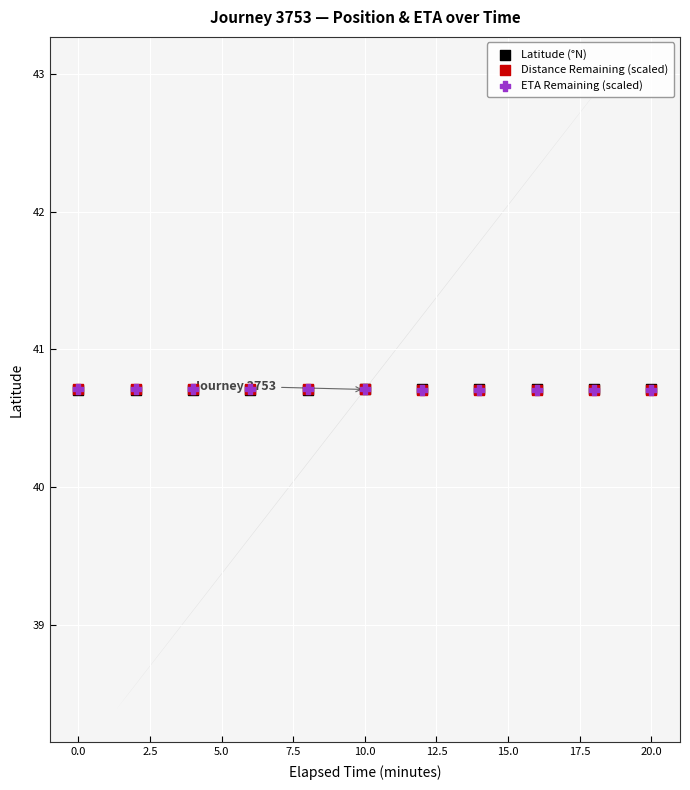

What are all the series names shown in the legend?

Latitude (°N), Distance Remaining (scaled), ETA Remaining (scaled)